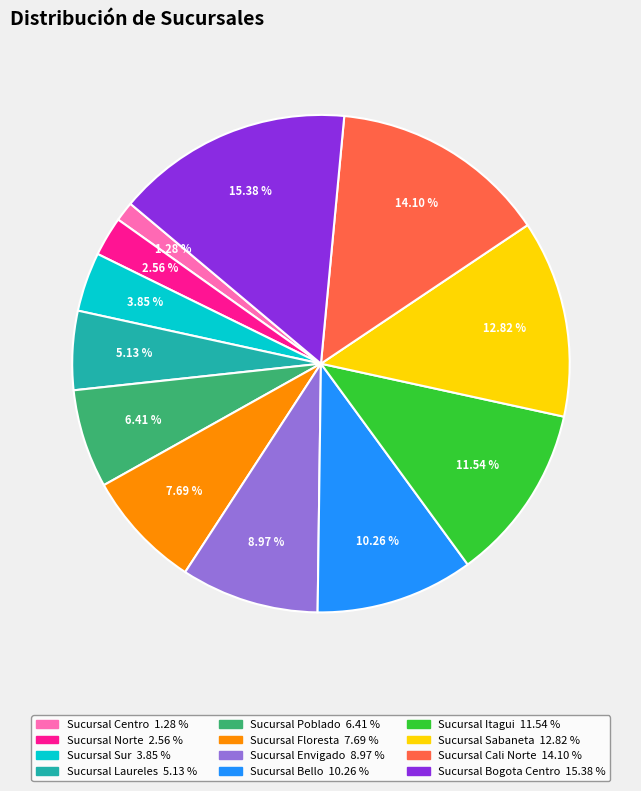

What is the ratio of the value at Sucursal Bello to the value at Sucursal Itagui?

0.9